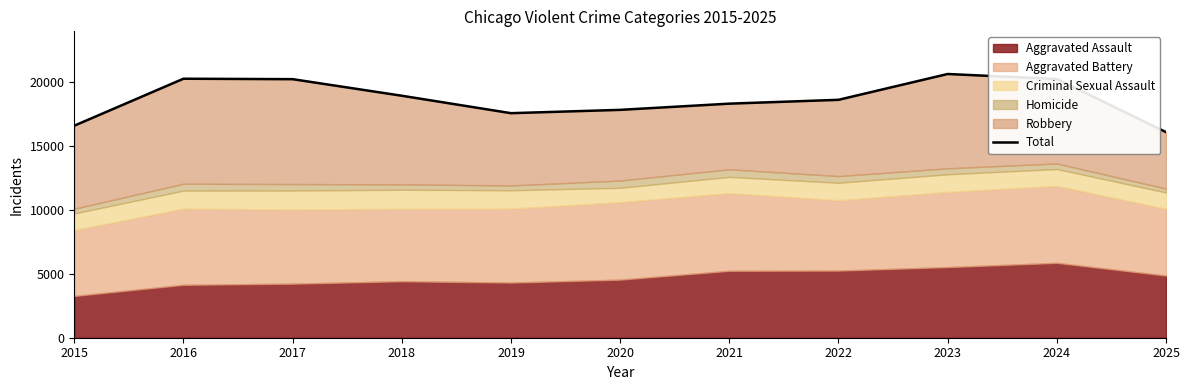

At which category does the chart reach its minimum across all series?

2025